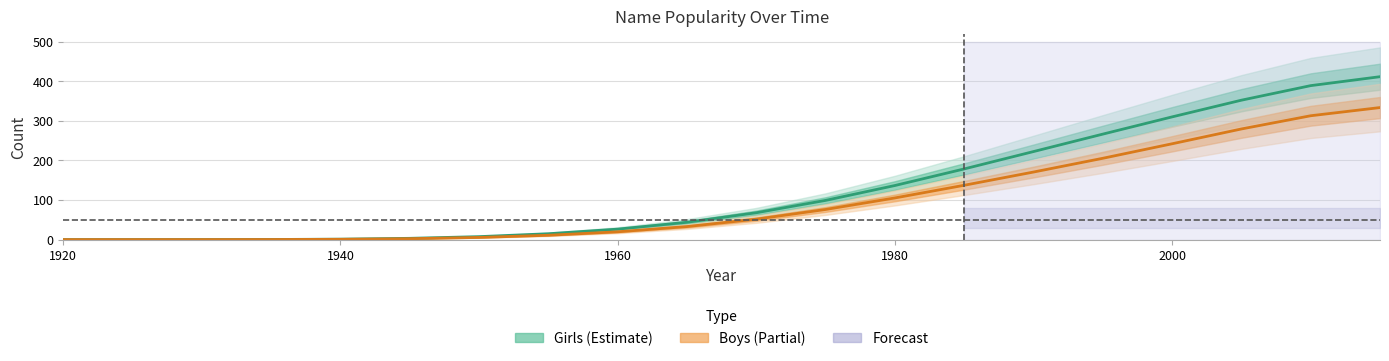

Which category has the lowest value in the Girls series?

1920